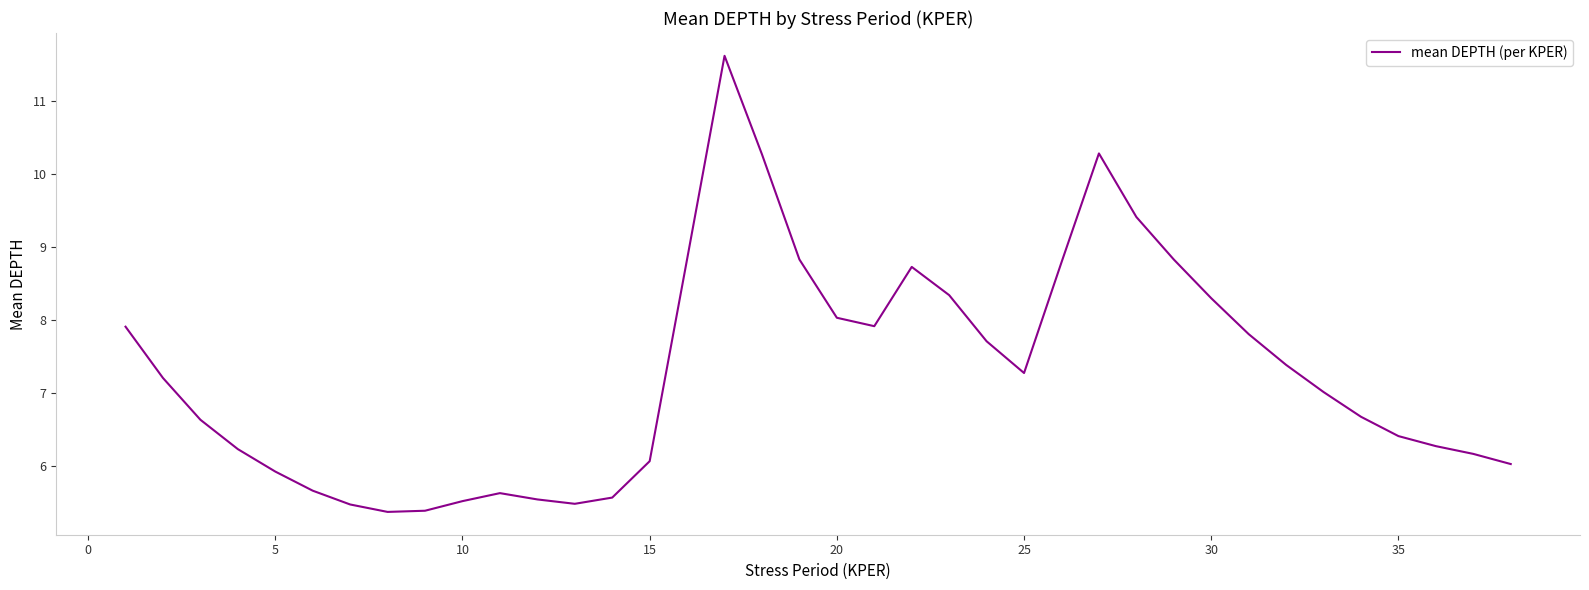

What is the smallest value displayed?

5.4